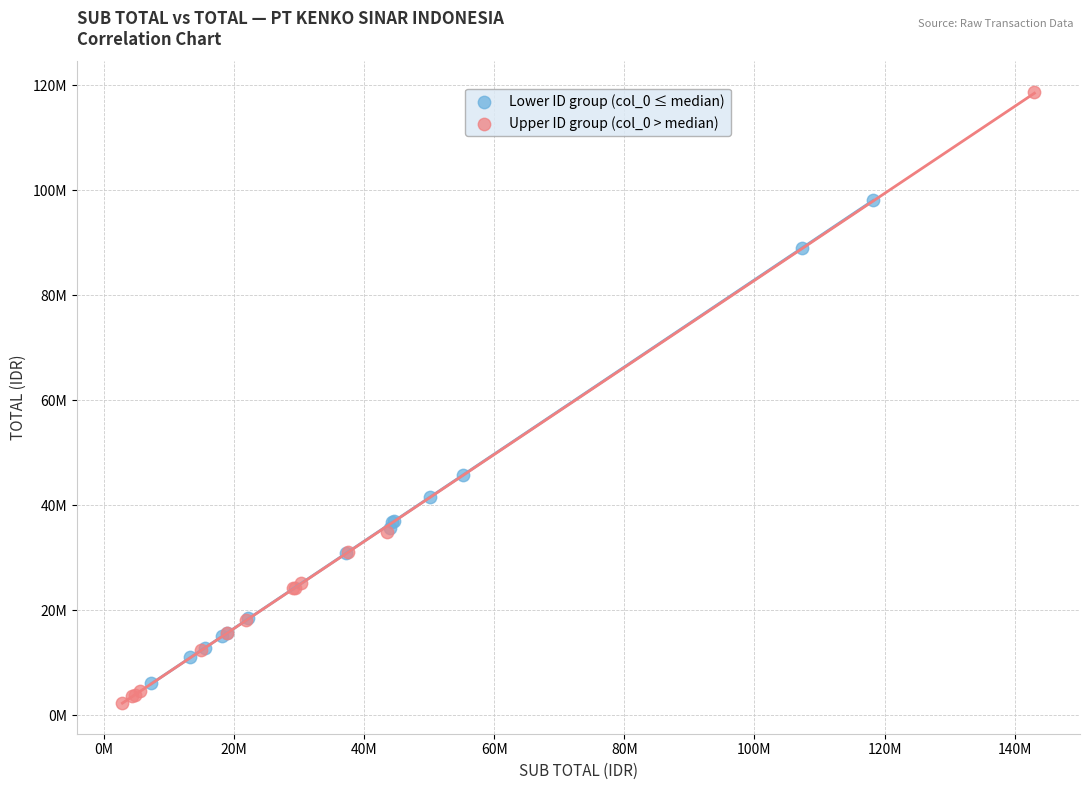

What are all the series names shown in the legend?

Lower ID group (col_0 ≤ median), Upper ID group (col_0 > median)